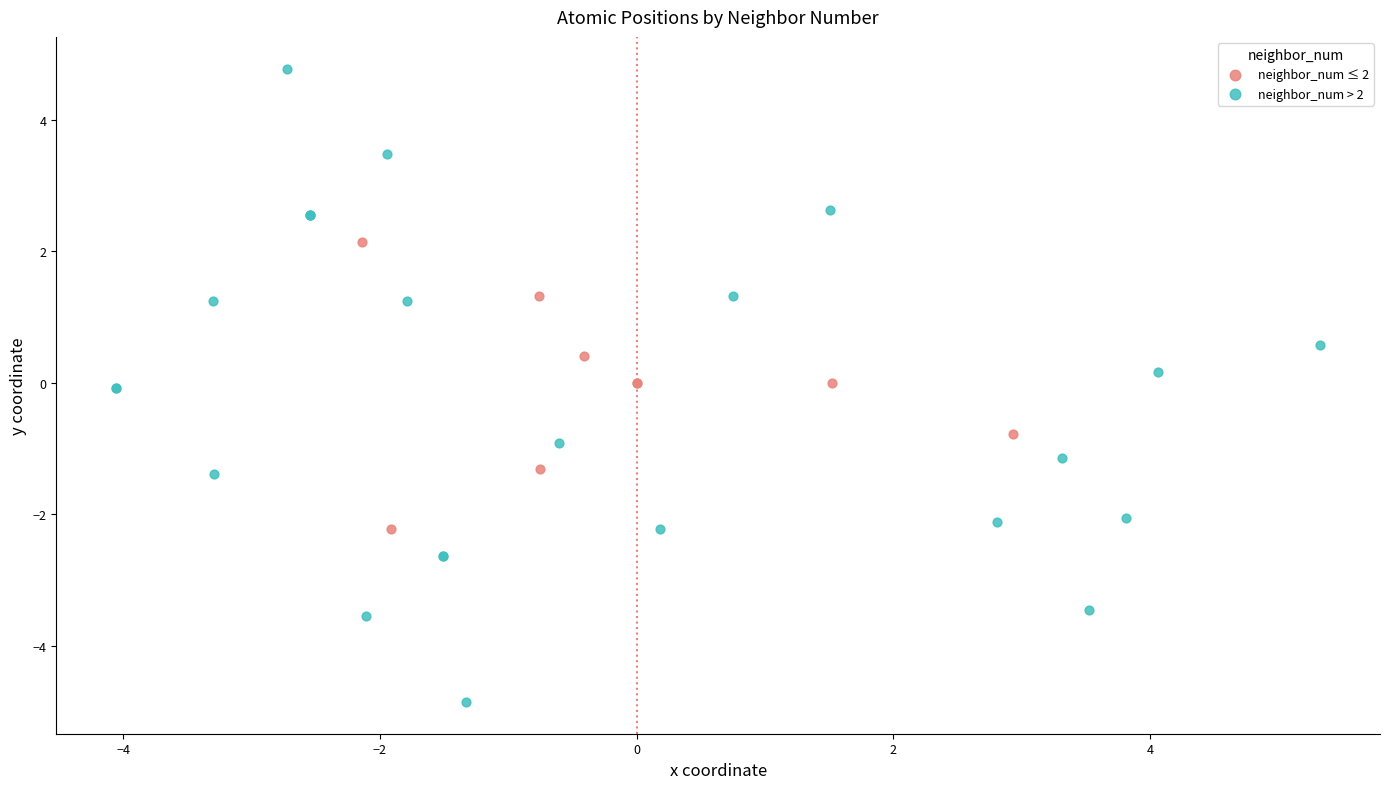

Which series contains the highest Y value?

neighbor_num > 2